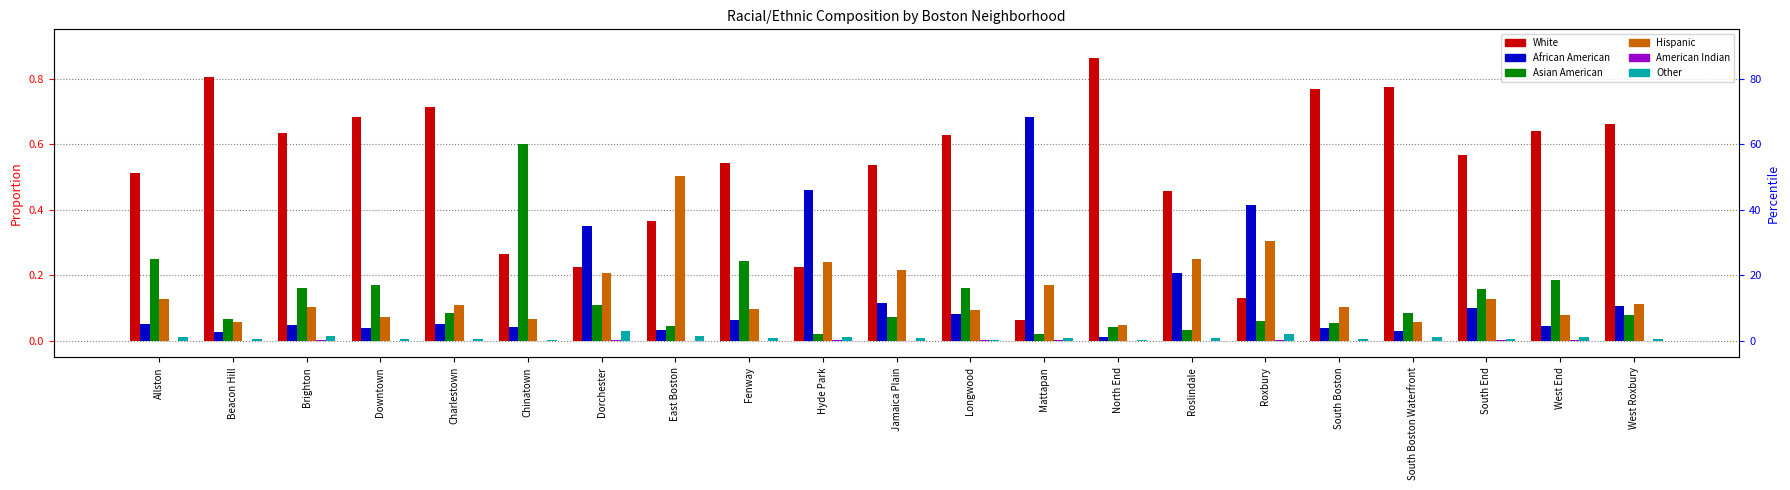

How many series are shown in this chart?

6